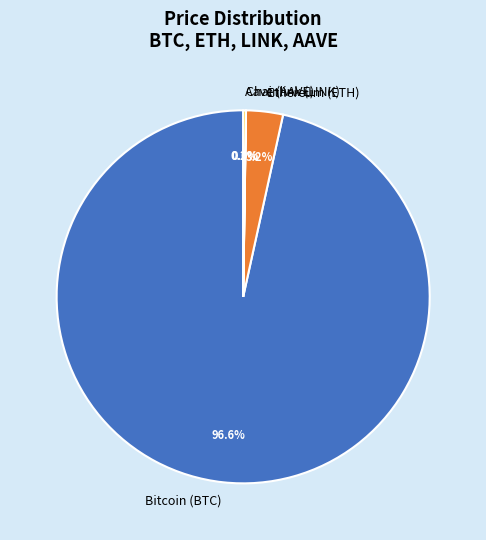

How much of the chart is everything except Bitcoin (BTC)?

3.4%